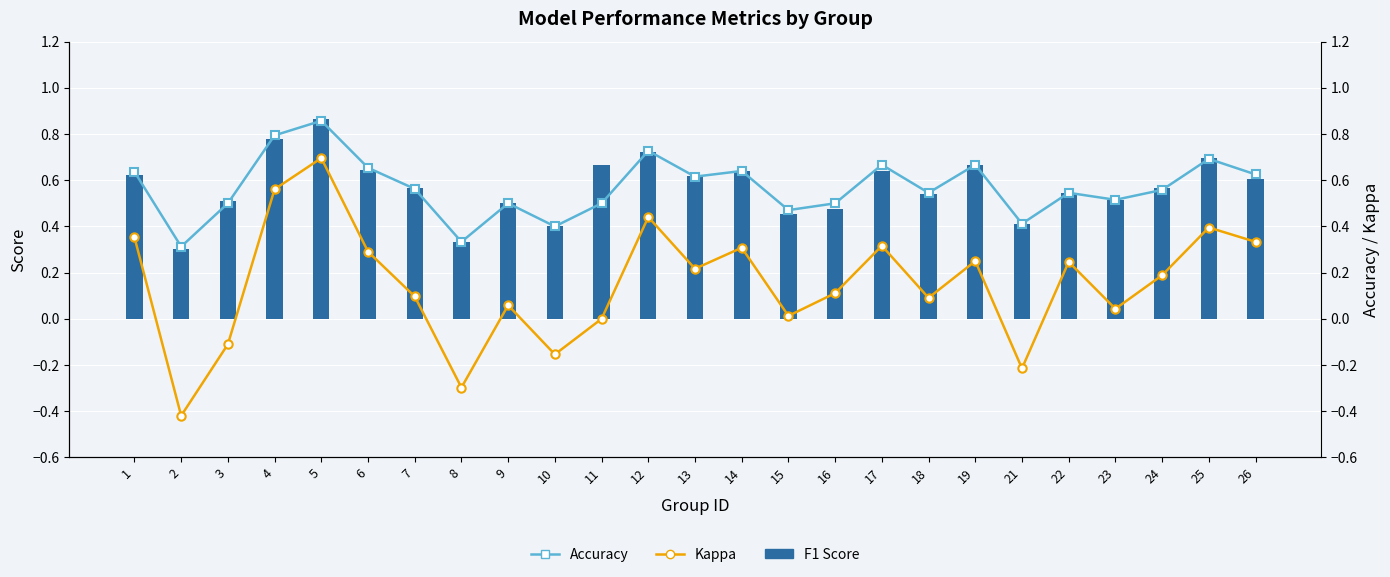

How many Accuracy values are between 0 and 1?

25